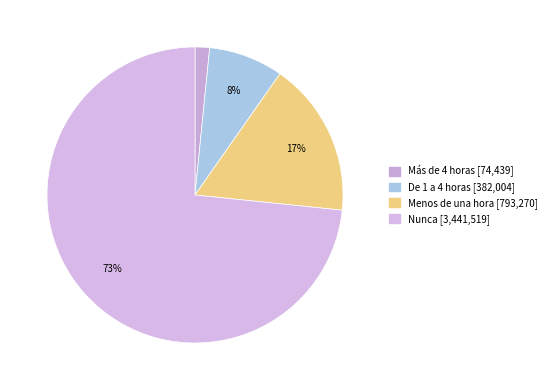

To the nearest percent, what is the difference between the largest and smallest slice percentages?

72%